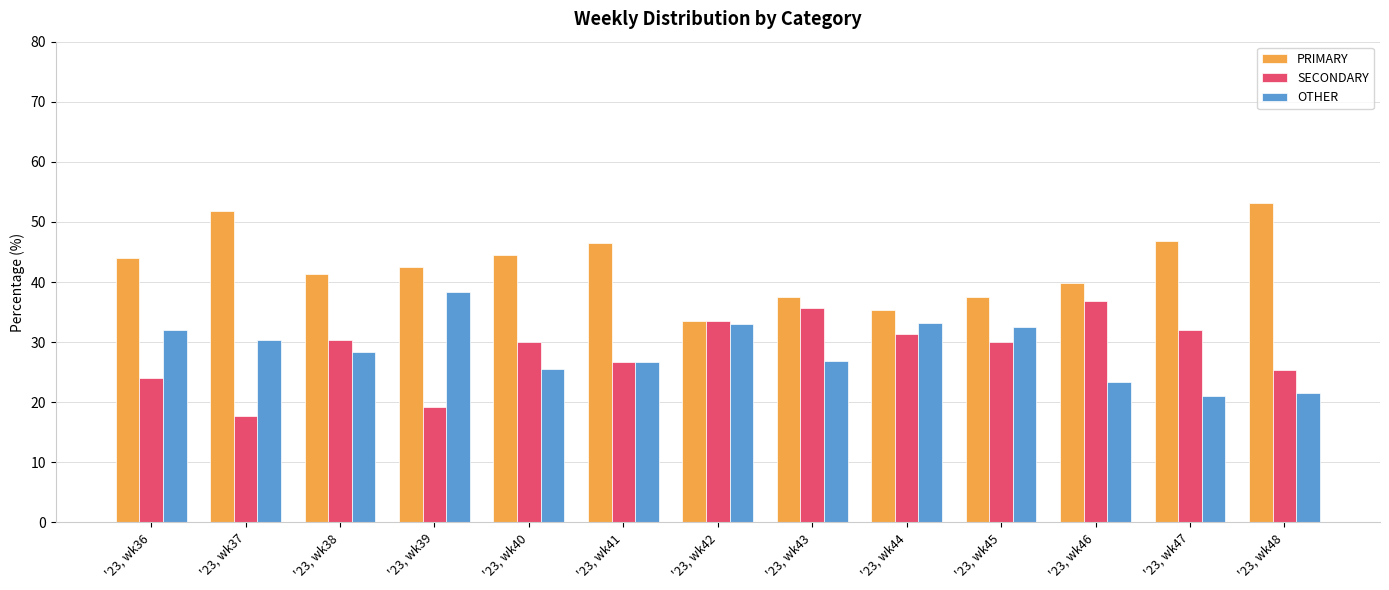

At which label does OTHER reach its peak?

'23, wk39